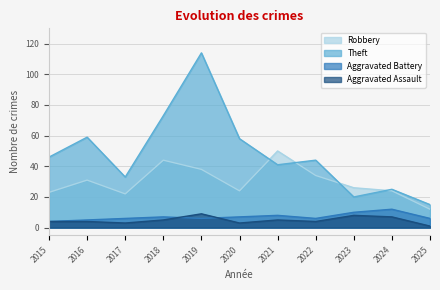

What is the total value across all series at 2022?

88